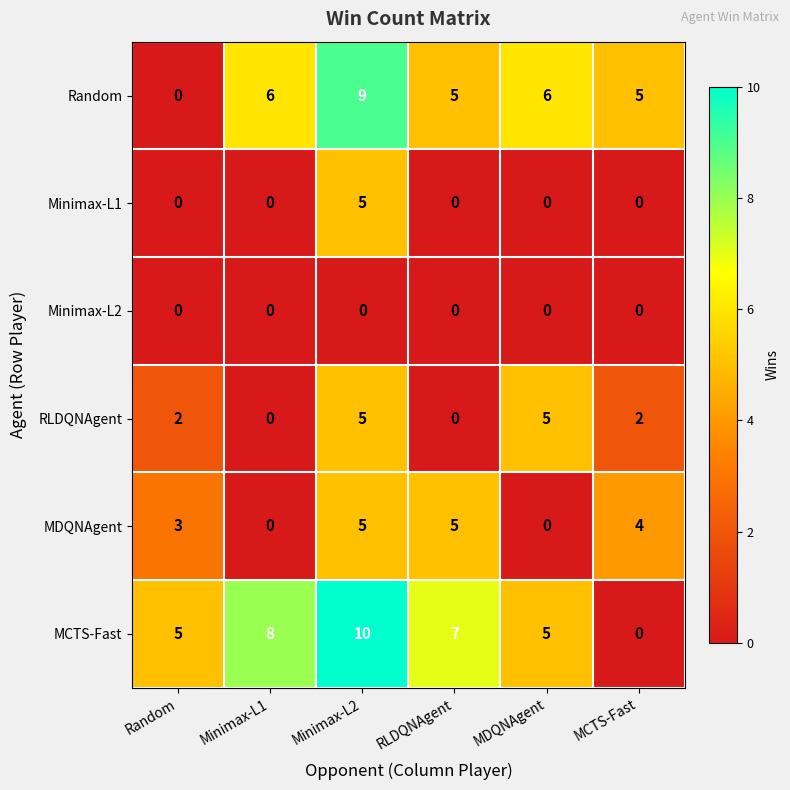

The value of MCTS-Fast at Minimax-L2 is 18. True or false?

False